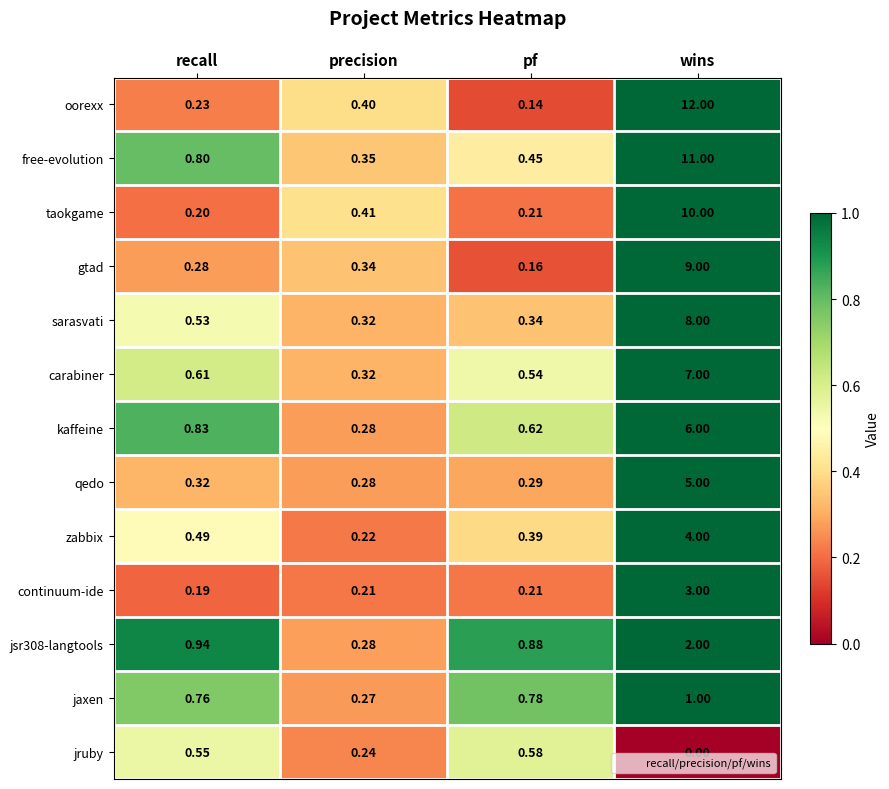

Which series changed the most between precision and pf?

jsr308-langtools